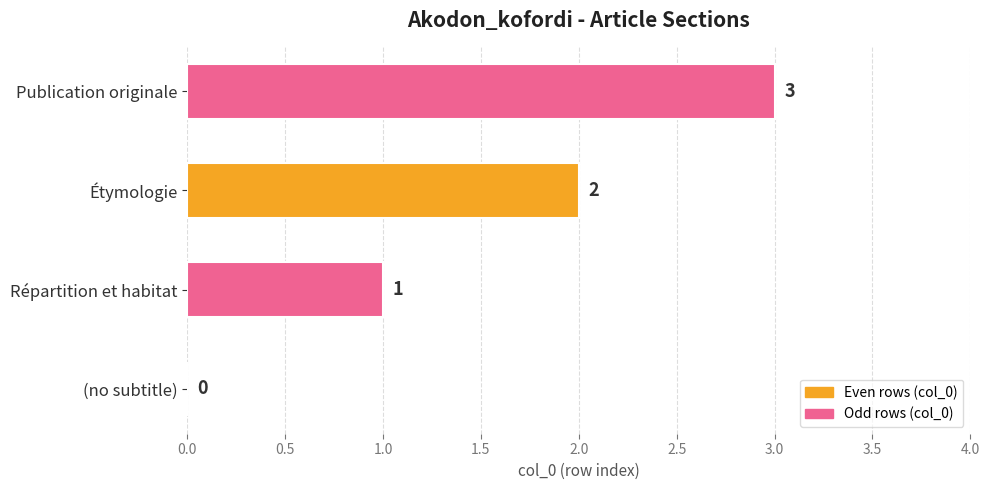

What is the greatest value displayed?

3